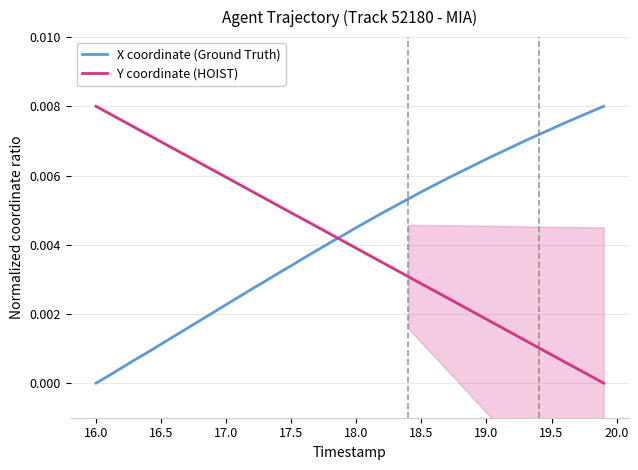

At which label does X coordinate (Ground Truth) reach its minimum?

16.0